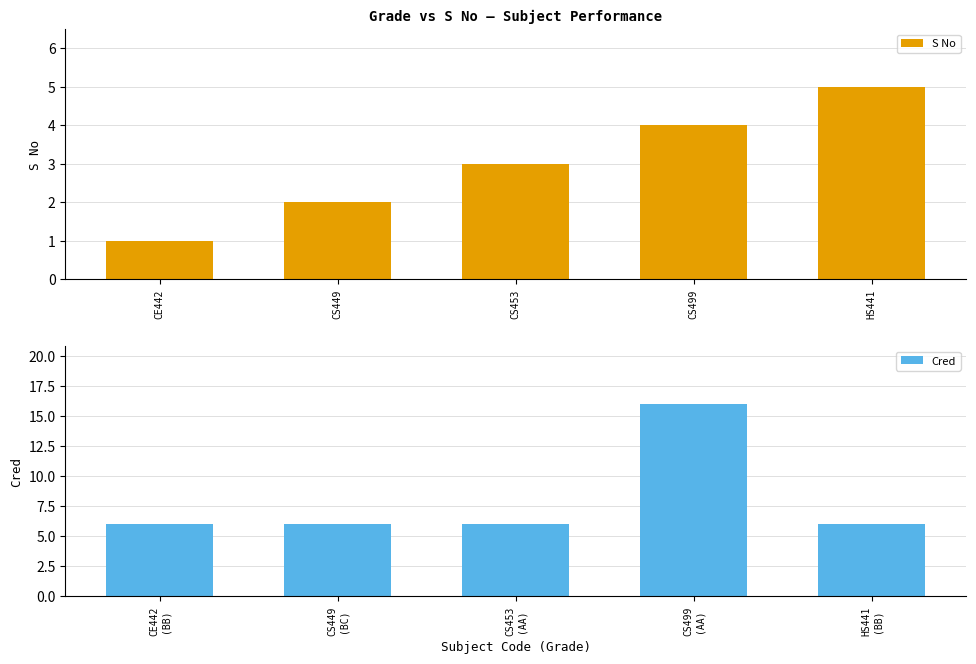

Which series has the largest range (max minus min)?

Cred